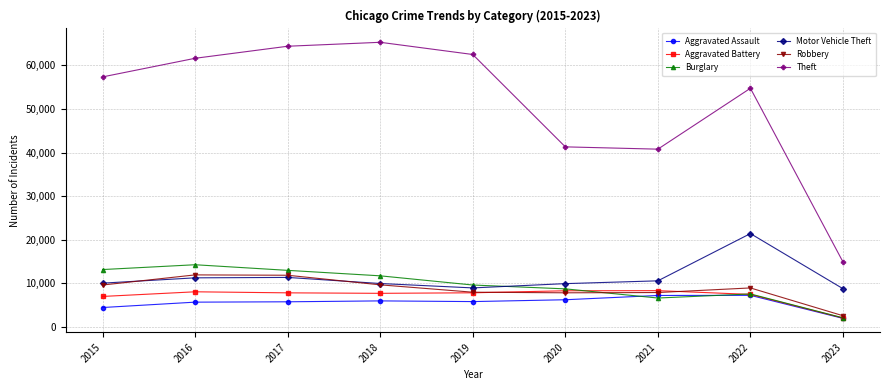

How many data points in Theft are less than 57350?

4